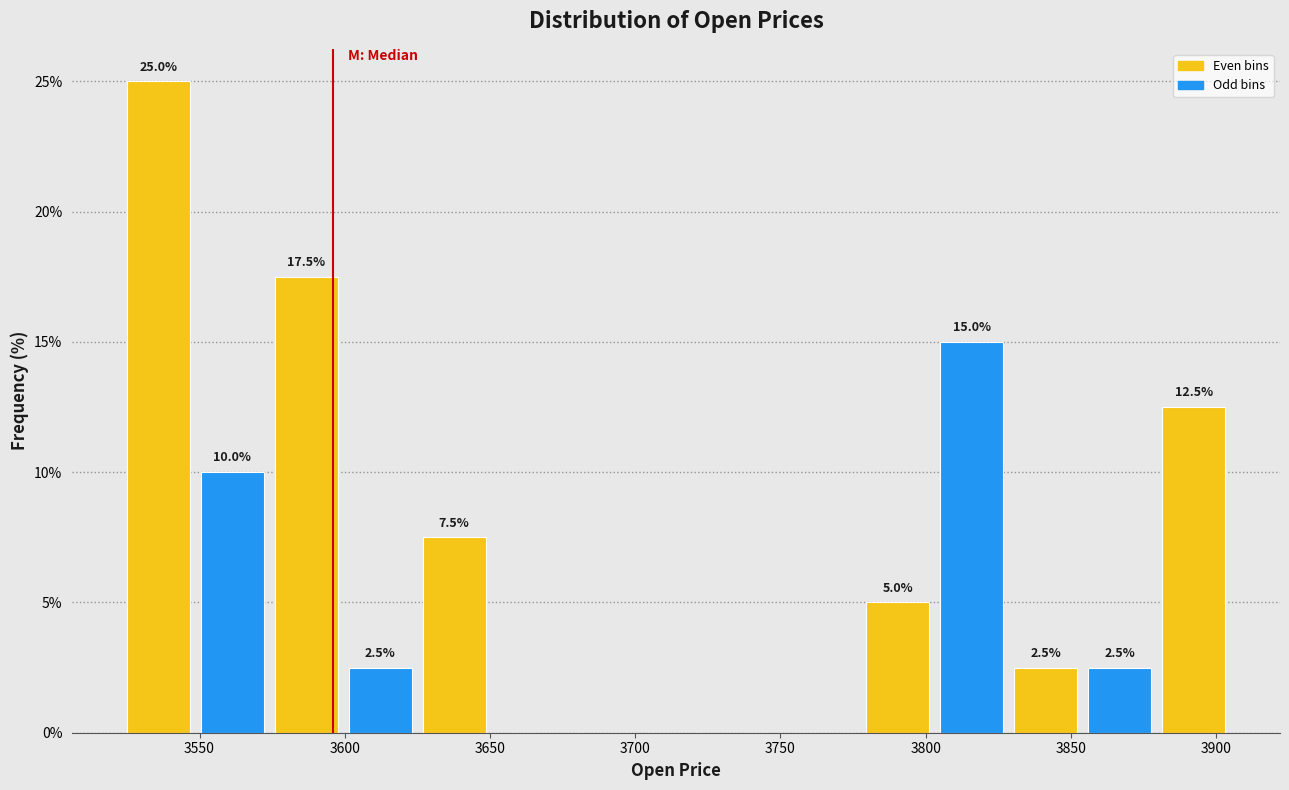

Over which range of the x-axis is the bar tallest?

3525 to 3550